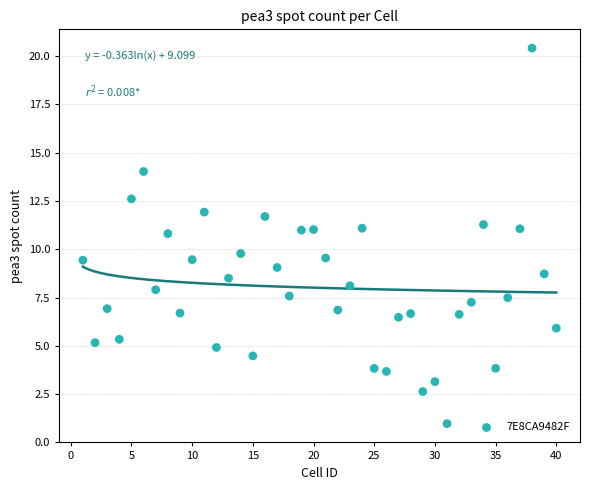

What Y value in the scatter plot is closest to 10?

9.8